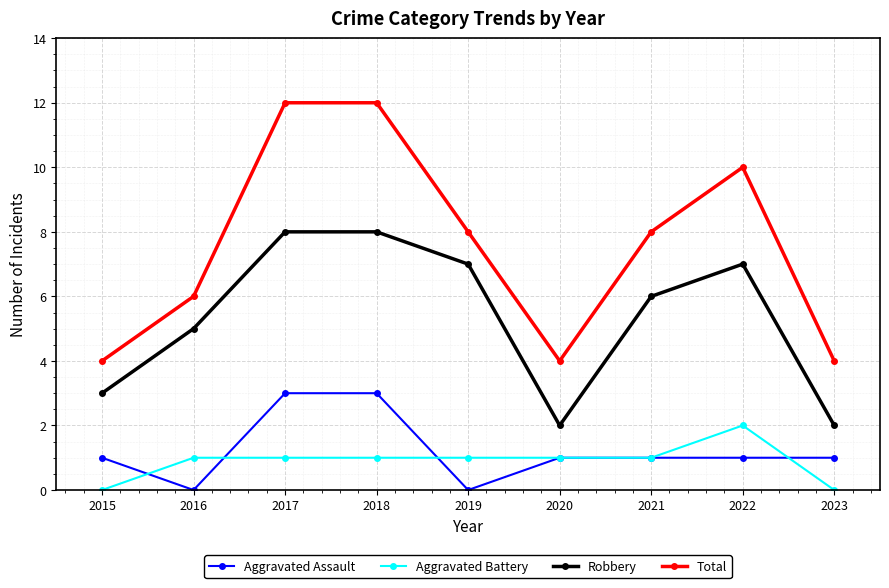

Is the value of Total at 2015 greater than the value of Aggravated Battery at 2018?

Yes